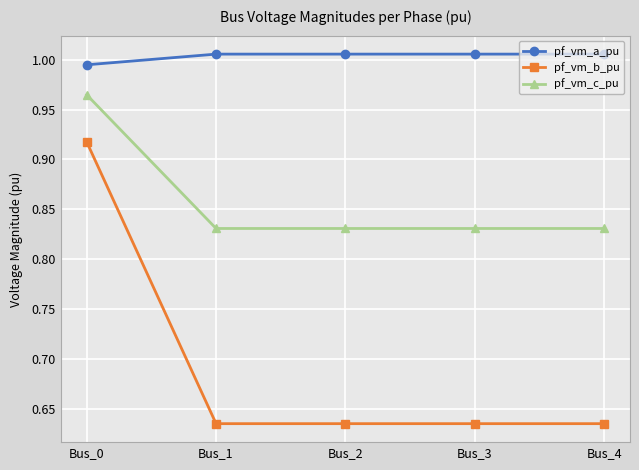

True or false: pf_vm_c_pu and pf_vm_b_pu intersect in this chart.

False